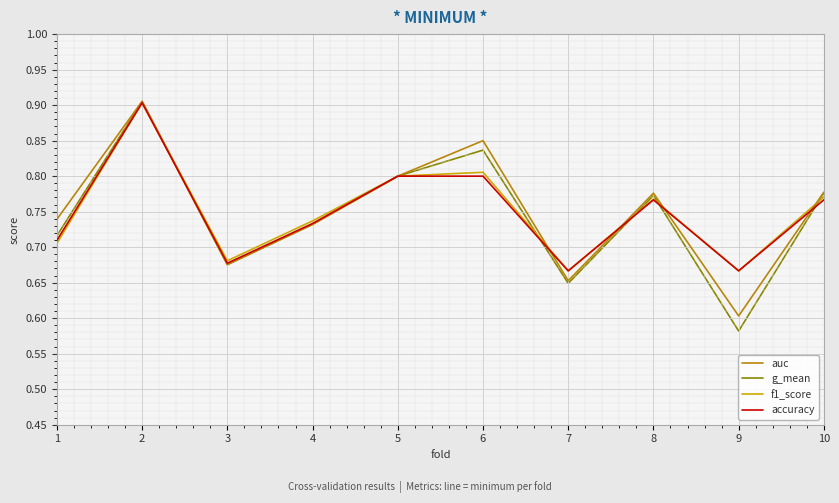

At how many categories does at least one series exceed 0?

10